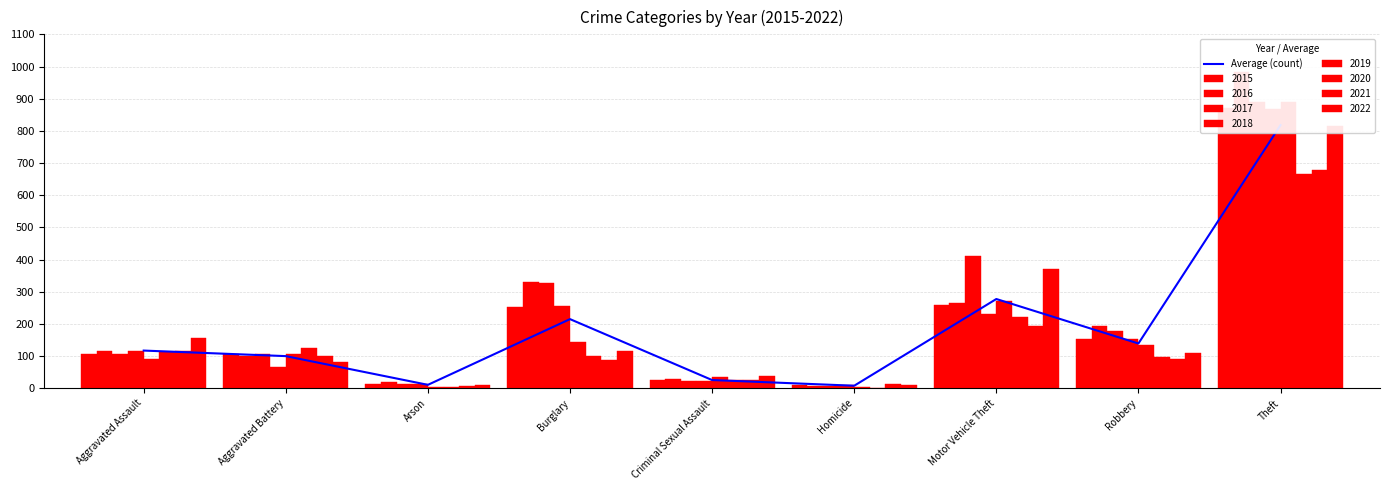

What is the difference between the maximum and minimum values?

810.0